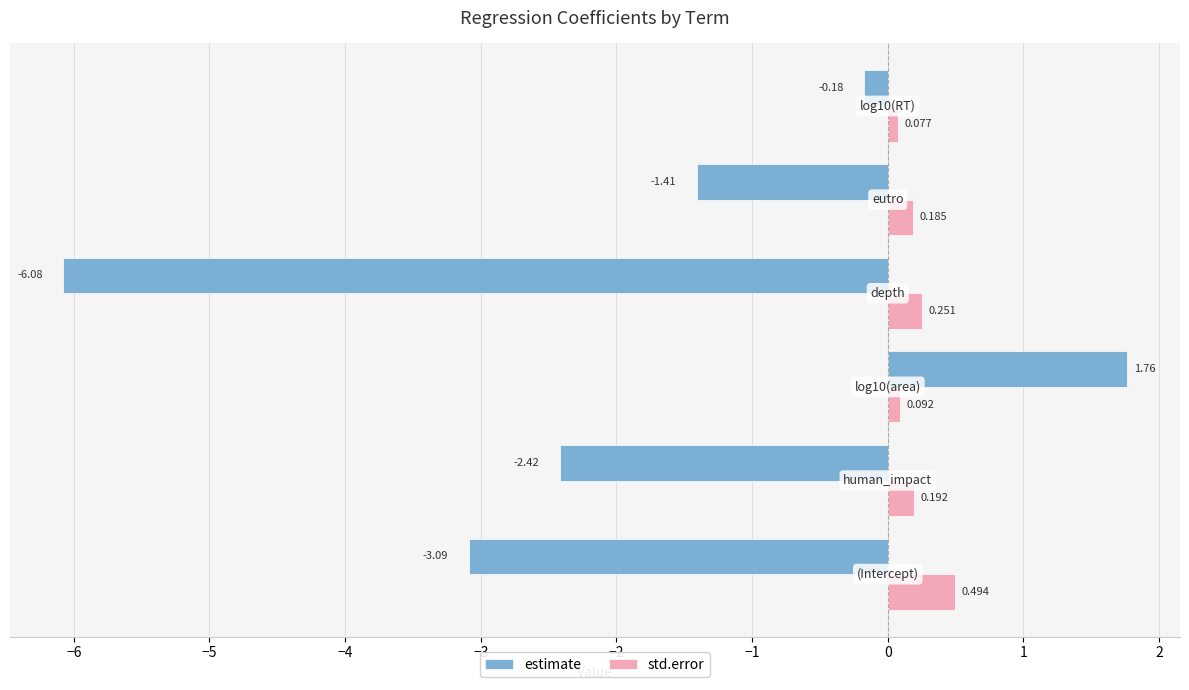

Rank the series by their average value, from lowest to highest.

estimate, std.error